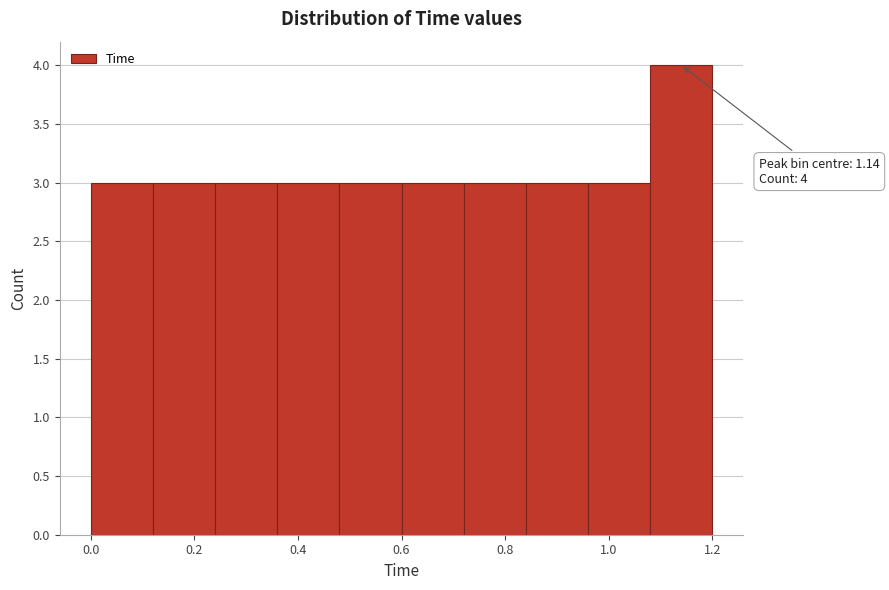

Over which range of the x-axis is the bar tallest?

1.08 to 1.20